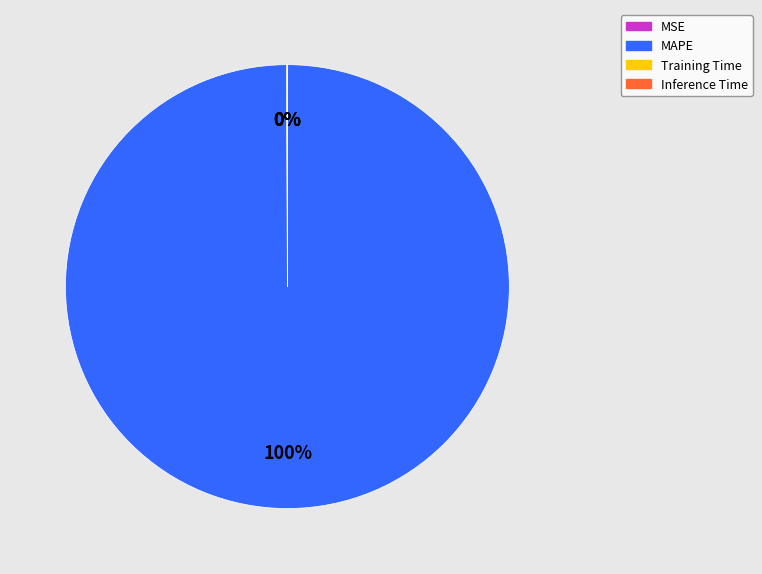

Is it true that MAPE is 90% of the pie?

False